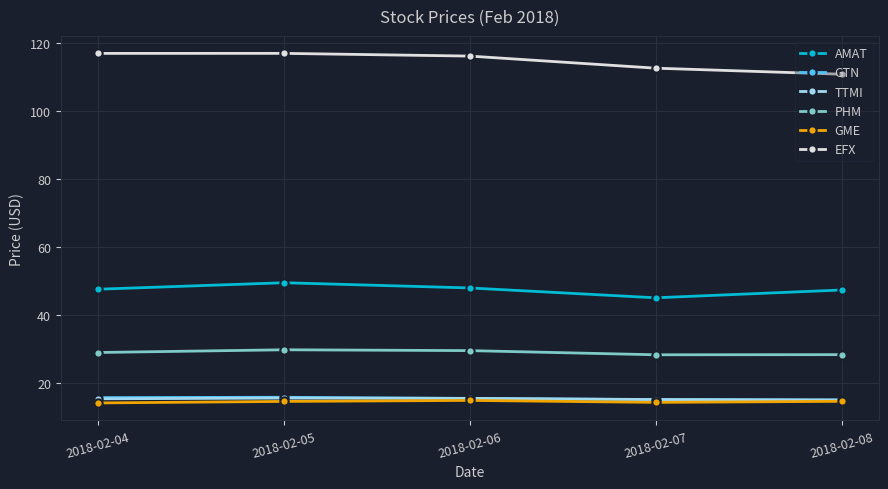

How many lines are shown in the chart?

6